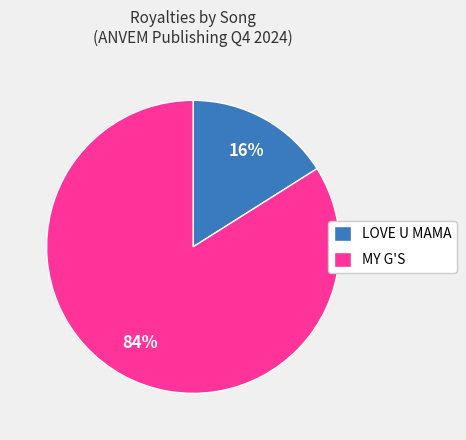

Does any single category account for the majority?

Yes